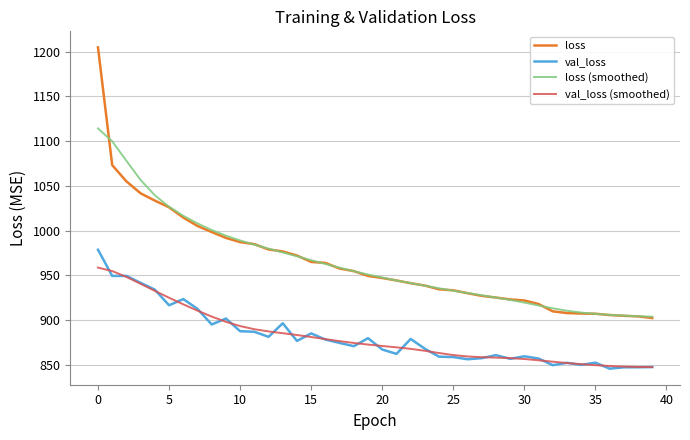

What is the minimum value for val_loss?

845.6